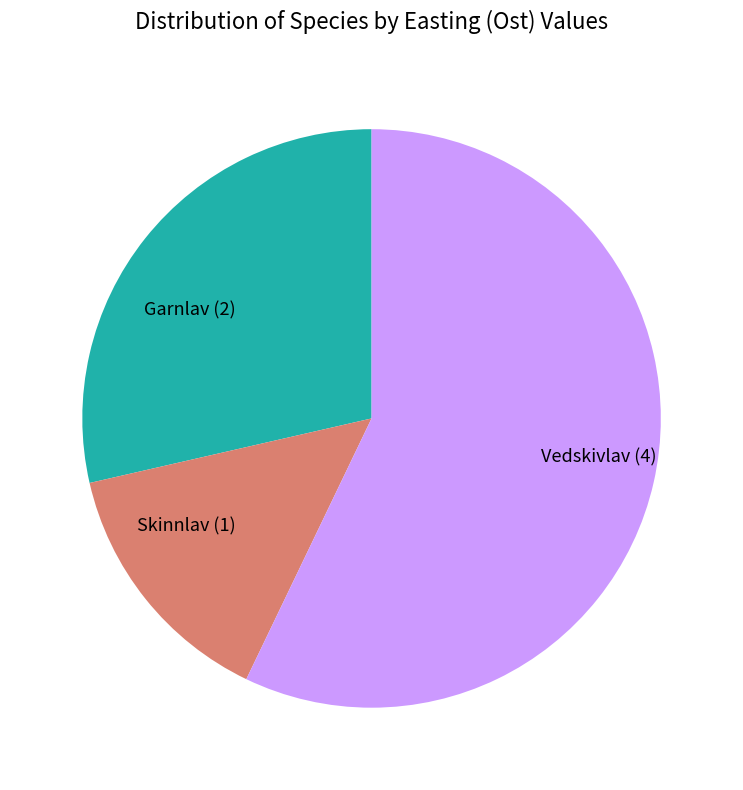

The Skinnlav slice represents 14% of the pie. True or false?

True